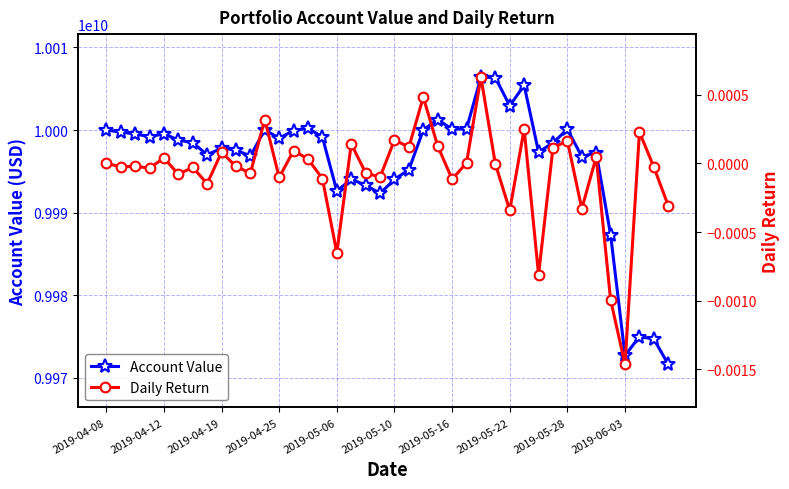

Does the chart have visible grid lines?

Yes